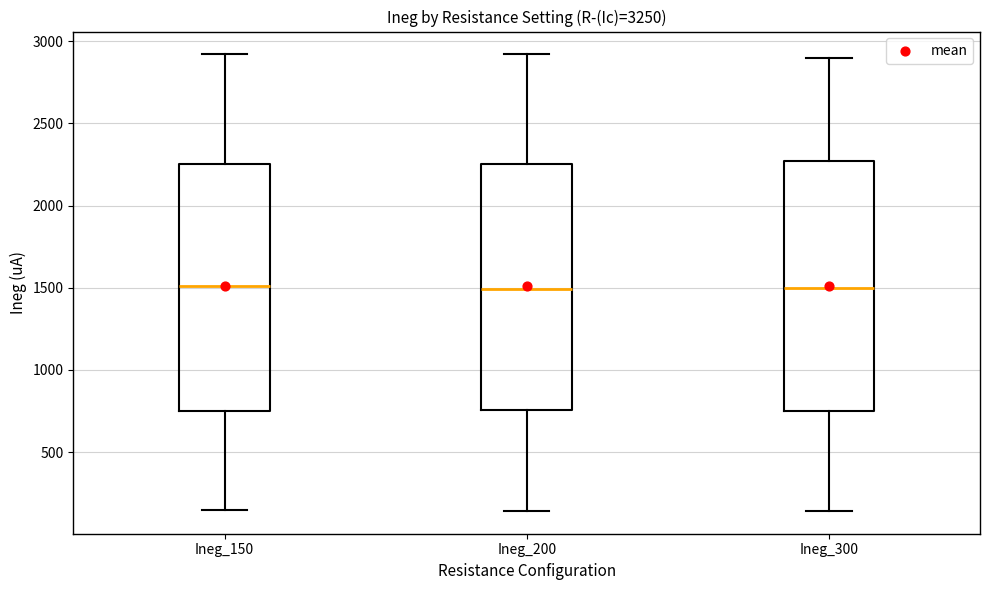

Reading left to right, read every box against the y-axis: the position of its median line, the range the box covers, and the ends of its whiskers. The values are not printed on the chart, so give them approximately, as read against the axis.

Ineg_150: median 1500, box 750 to 2250, whiskers 150 to 2900
Ineg_200: median 1500, box 750 to 2250, whiskers 150 to 2900
Ineg_300: median 1500, box 750 to 2250, whiskers 150 to 2900